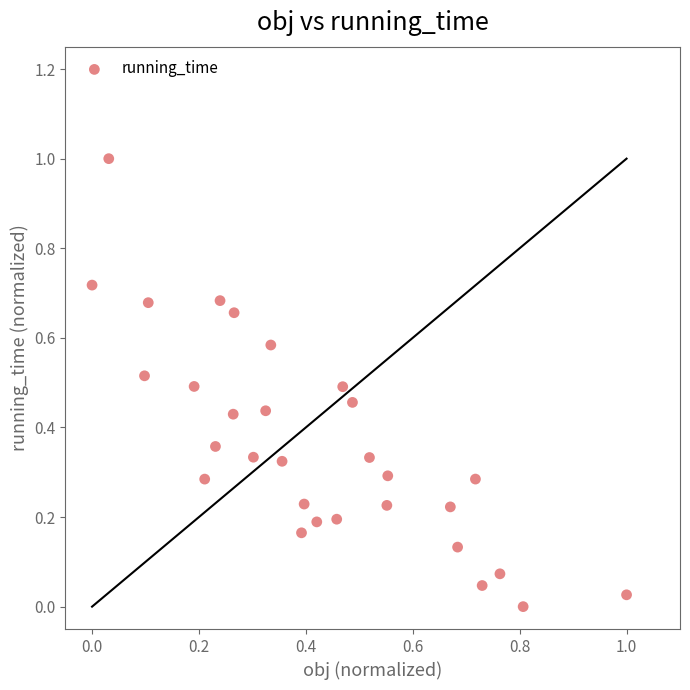

What is the range of X values (max minus min)?

1.0